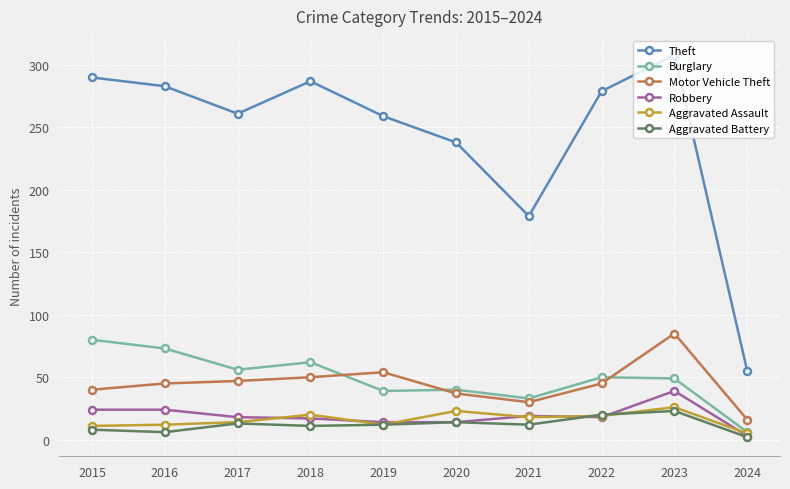

Where is the first local maximum for Theft?

2018